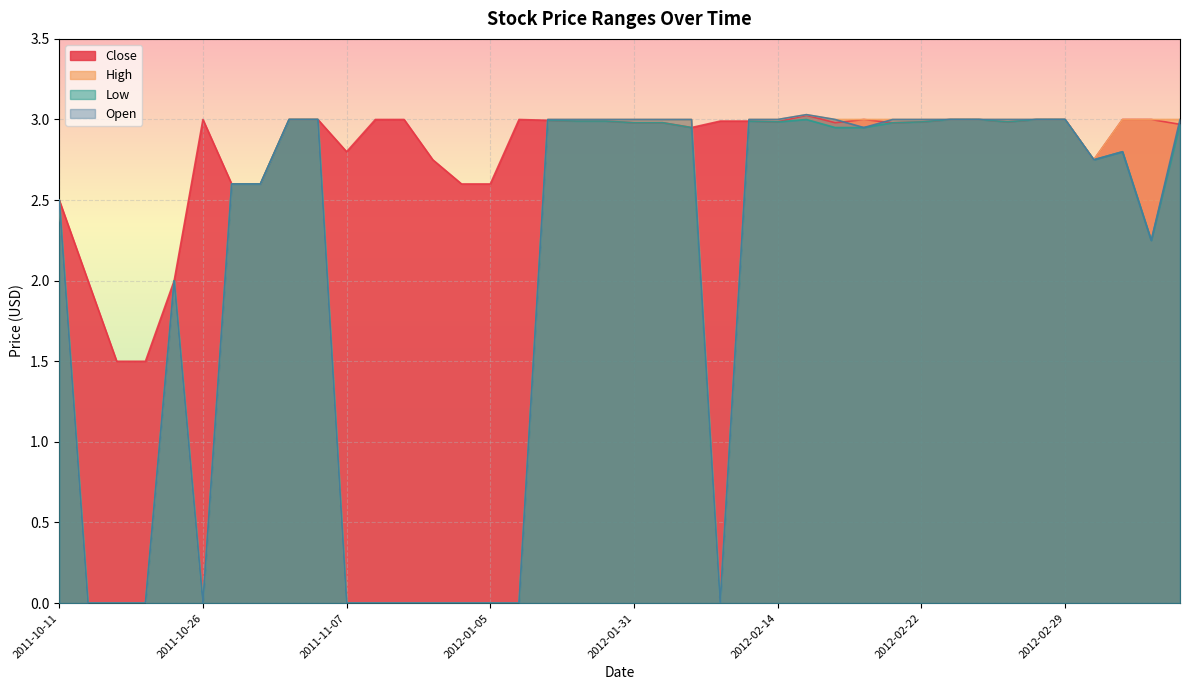

Where is Low nearest to the value 1?

2011-10-12